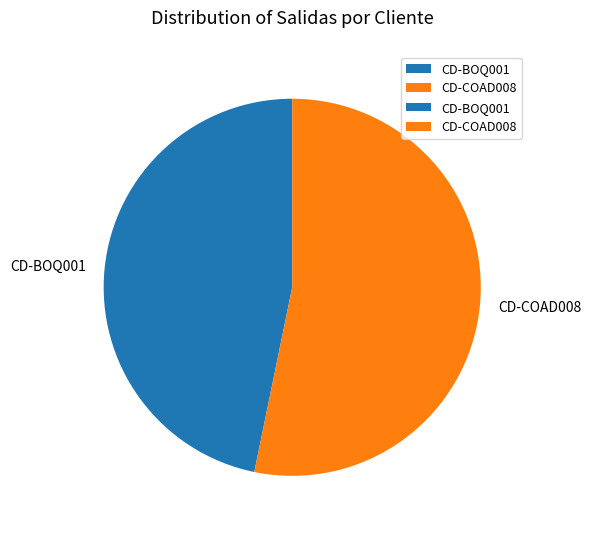

Is the sum of CD-BOQ001 and CD-COAD008 greater than half?

Yes